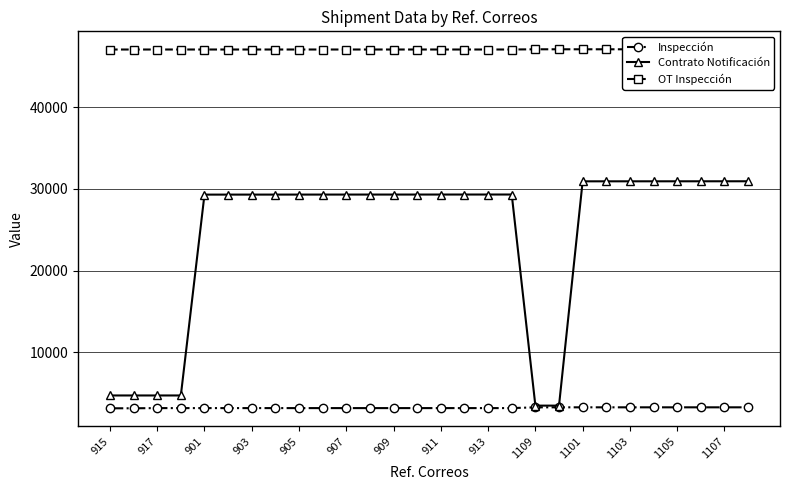

What is the maximum value for OT Inspección?

47066